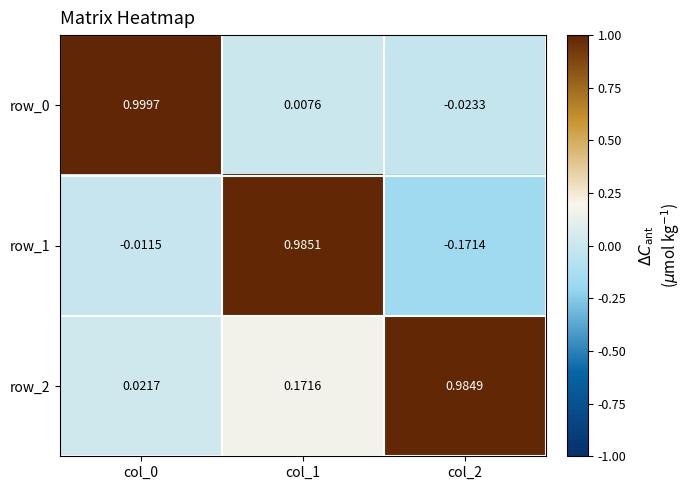

Is the value of row_2 at col_1 greater than the value of row_0 at col_2?

Yes